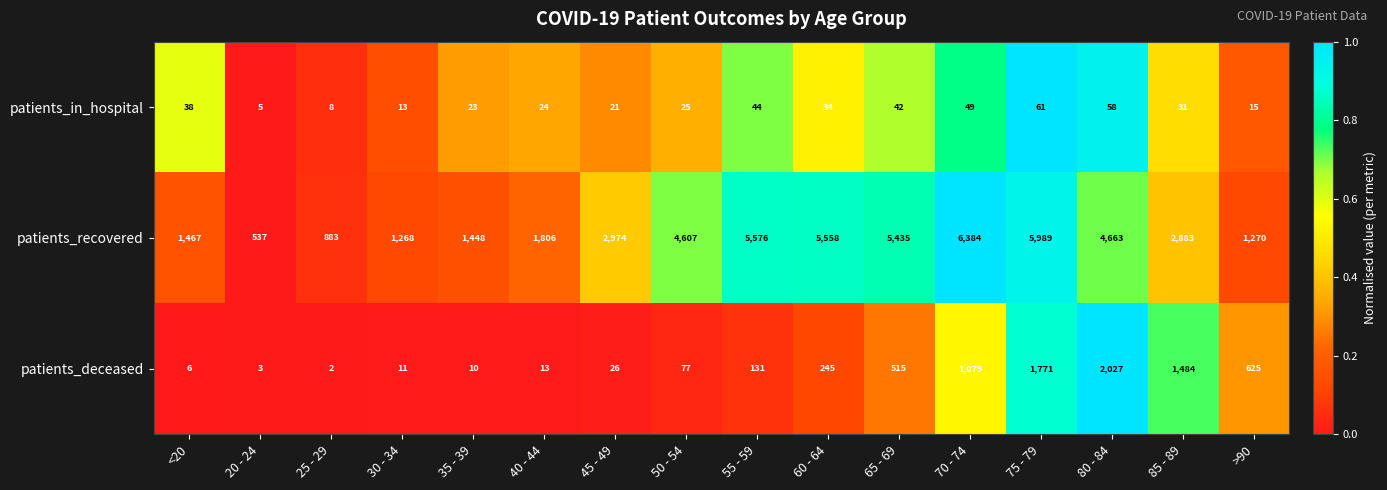

What is the greatest value displayed?

6384